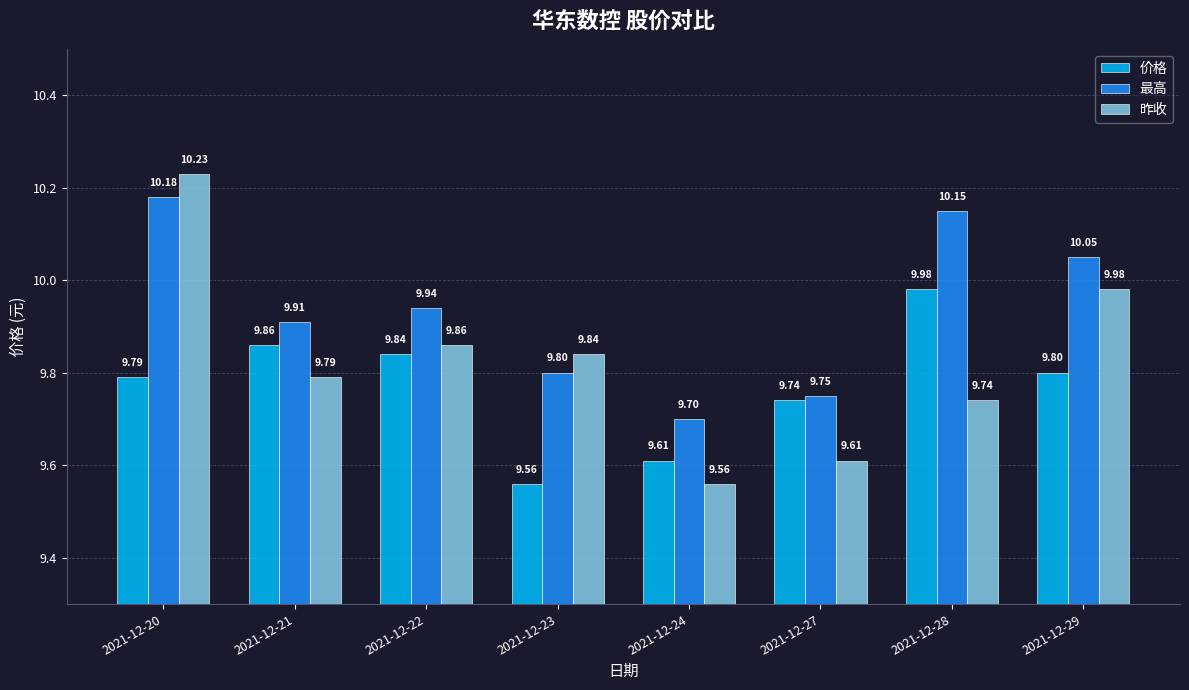

The 最高 series shows 17.5 at 2021-12-27. True or false?

False